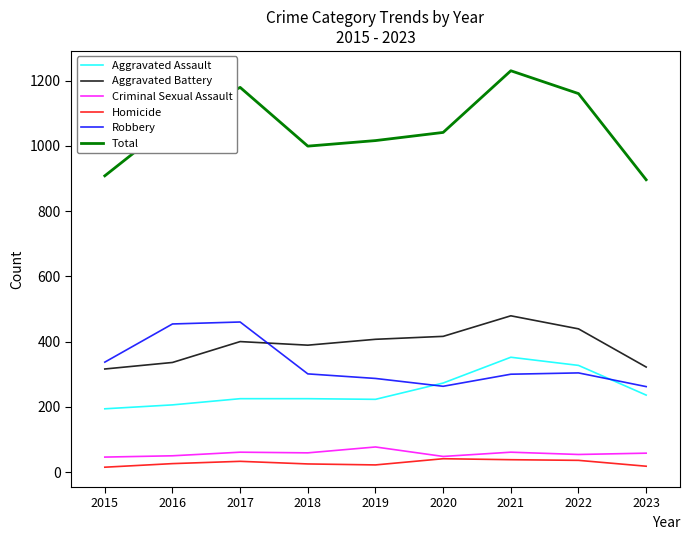

Does the chart have visible grid lines?

No